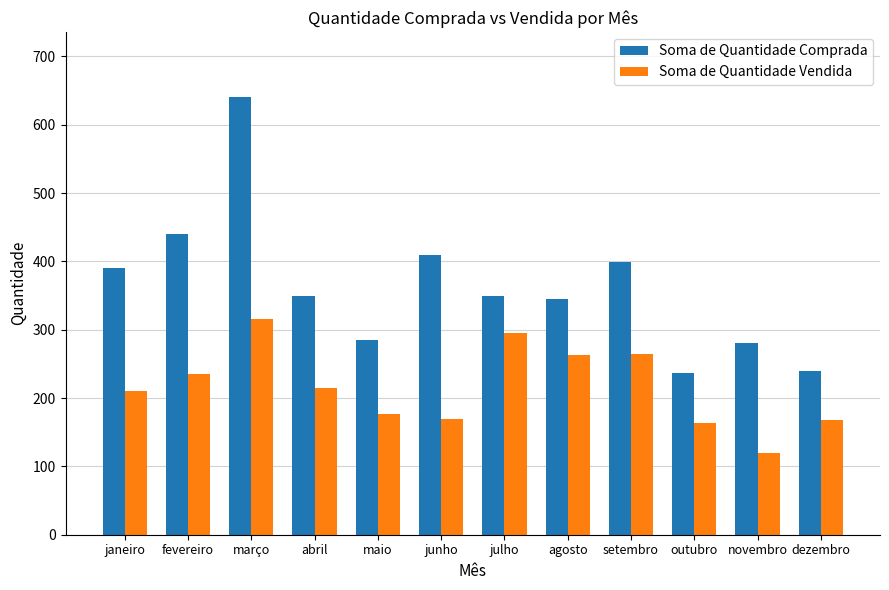

Between março and setembro, which series saw the biggest shift?

Soma de Quantidade Comprada